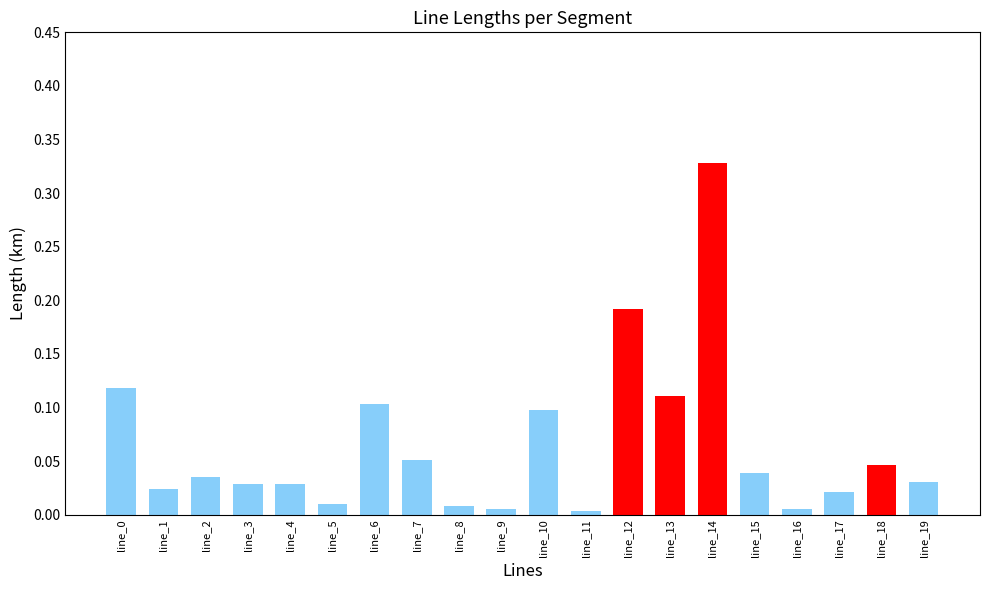

How many bars are there in total?

20